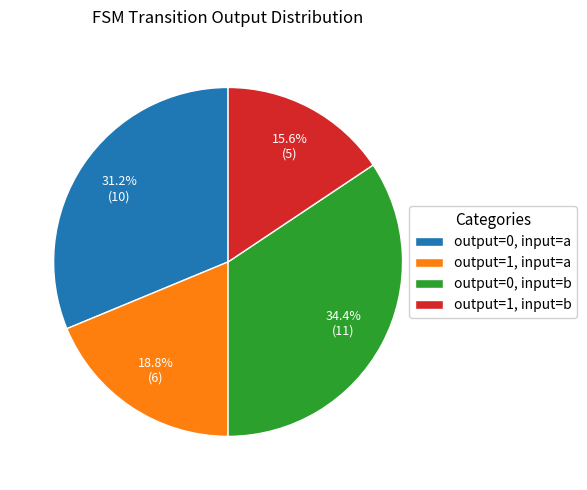

Rank the categories by value from highest to lowest.

output=0, input=b, output=0, input=a, output=1, input=a, output=1, input=b